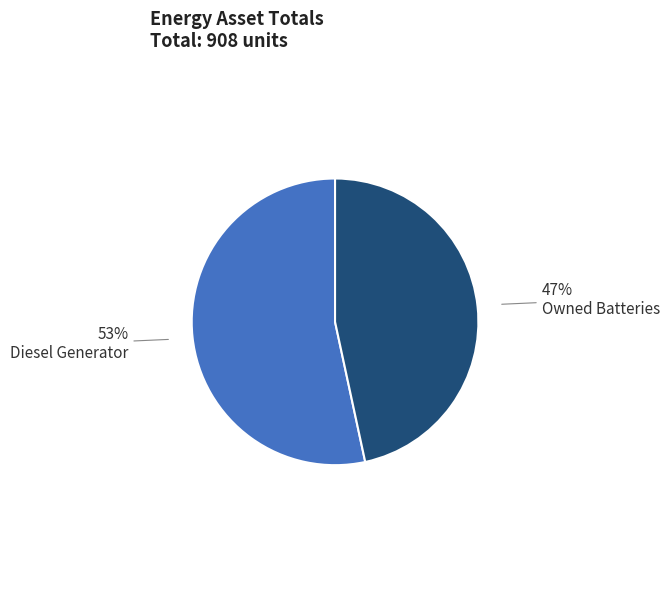

What percentage is the Owned Batteries slice, to the nearest percent?

47%